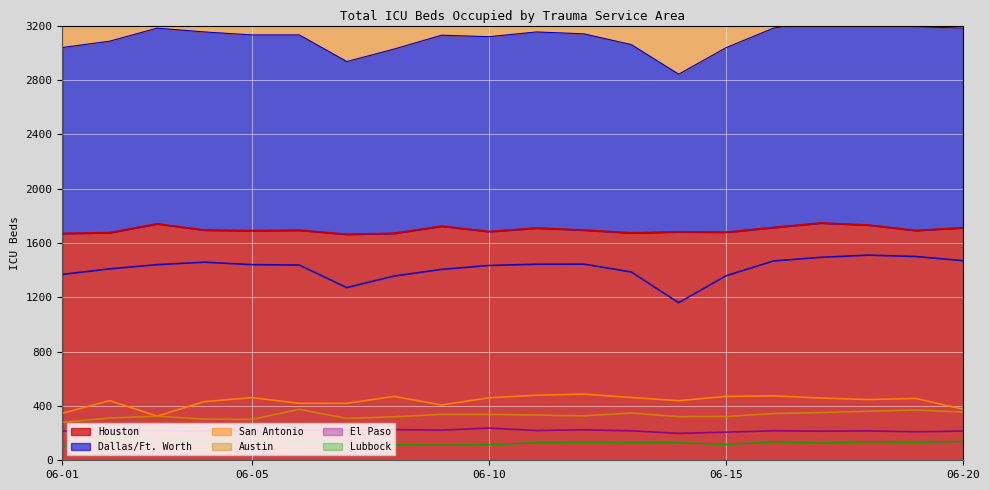

At which category does Dallas/Ft. Worth reach its first local peak?

06-04